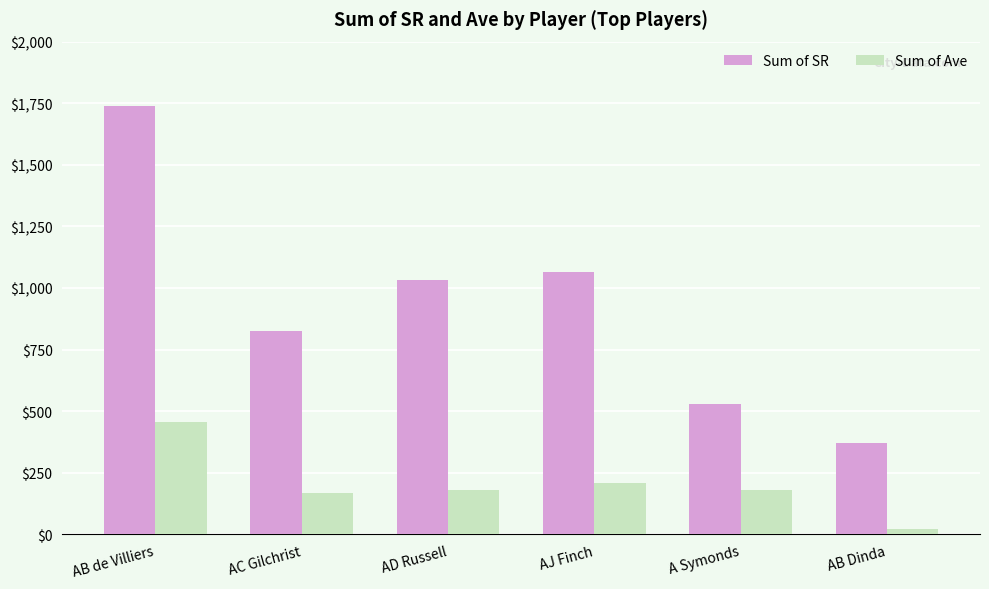

What is the difference between the maximum and minimum values in the Sum of SR series?

1366.8